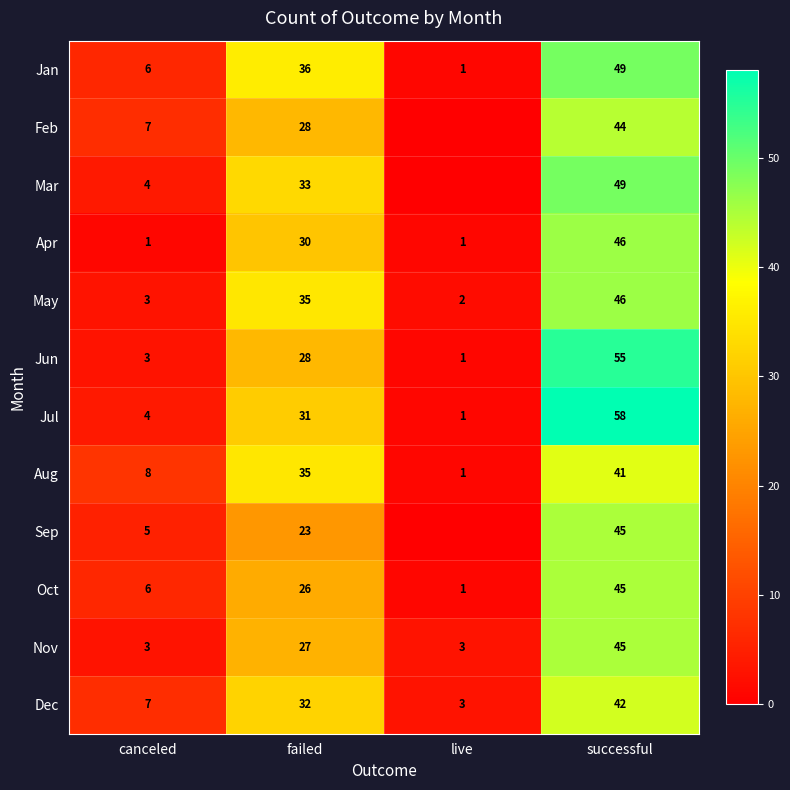

What is the spread (max minus min) of values at failed?

13